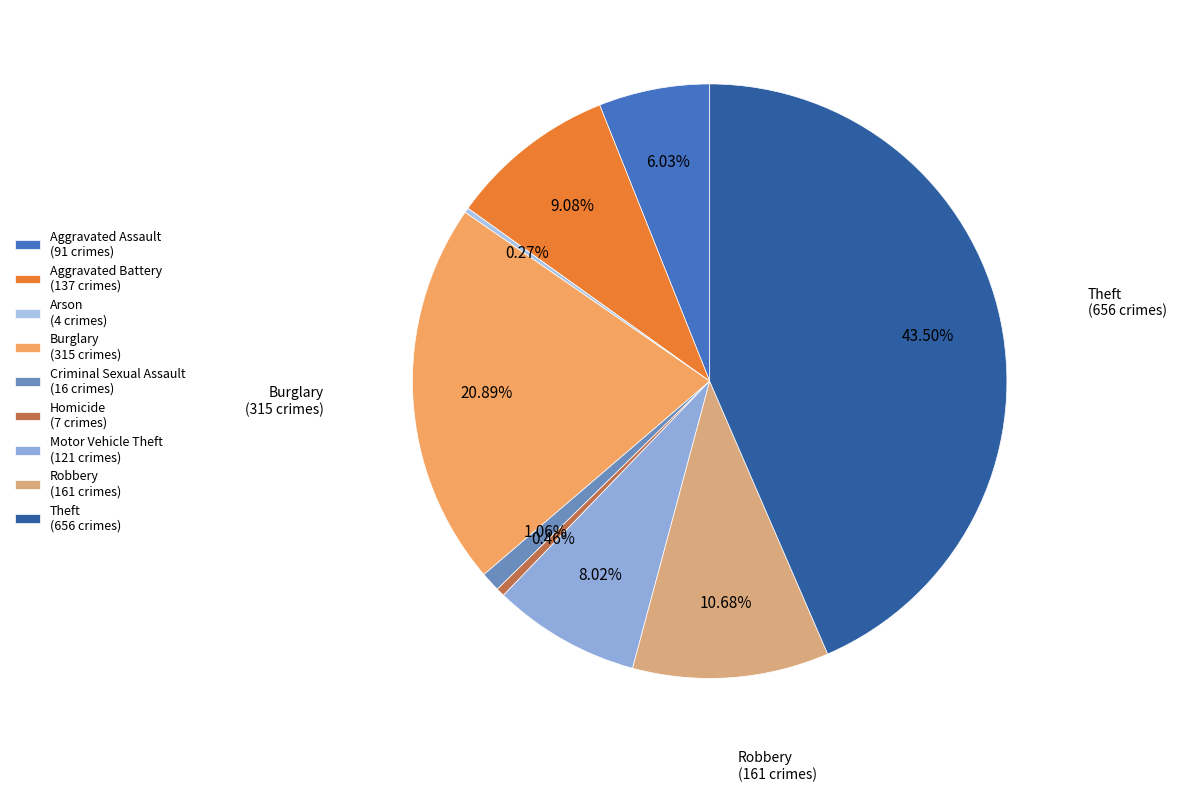

How much of the chart is everything except Homicide?

99.5%